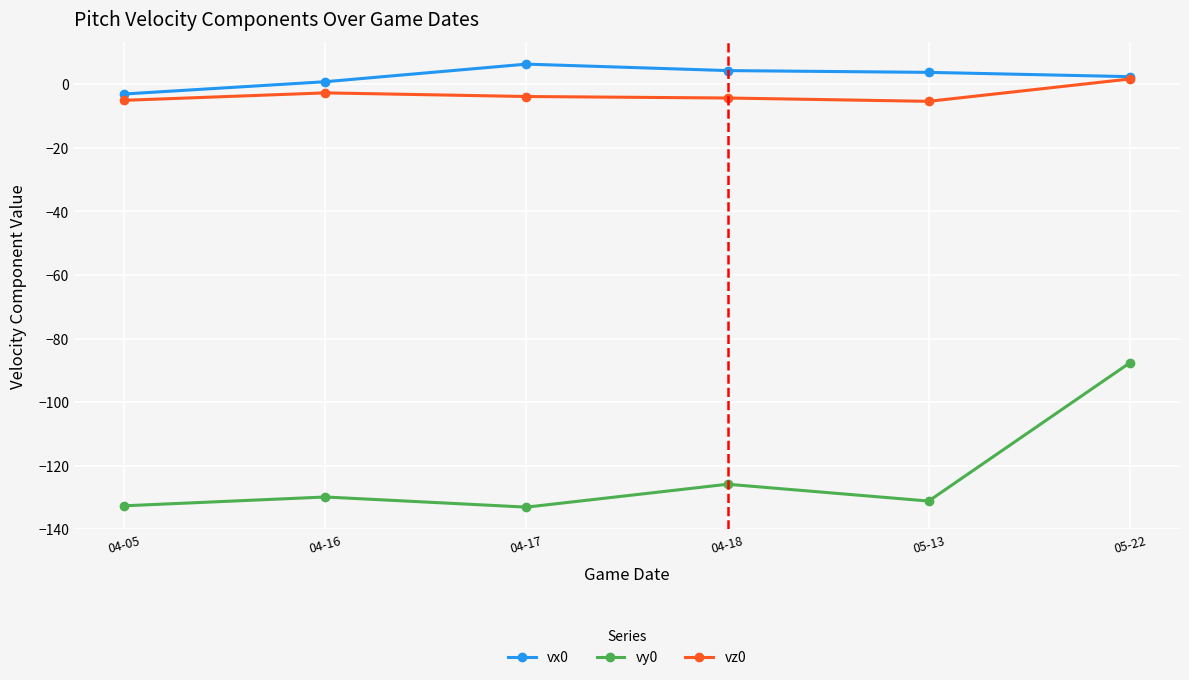

Is it true that vz0 equals -3.9 at 04-17?

True